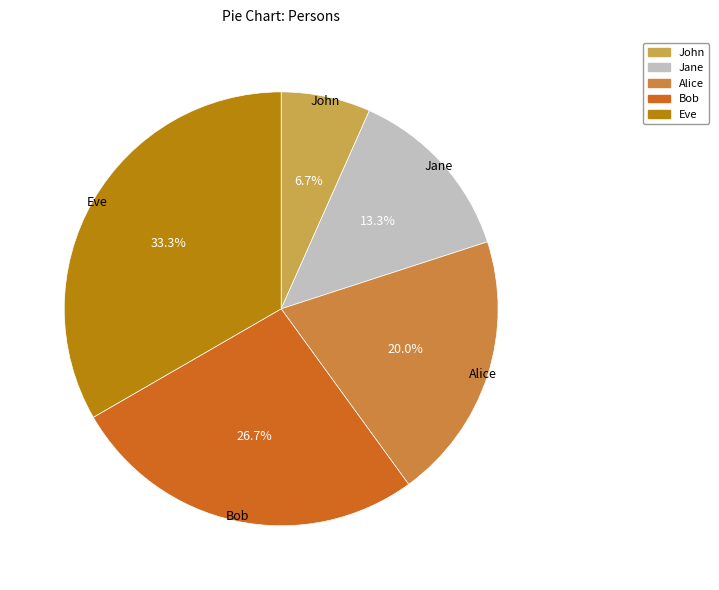

Approximately how many times larger is the value at Jane compared to Bob?

0.5